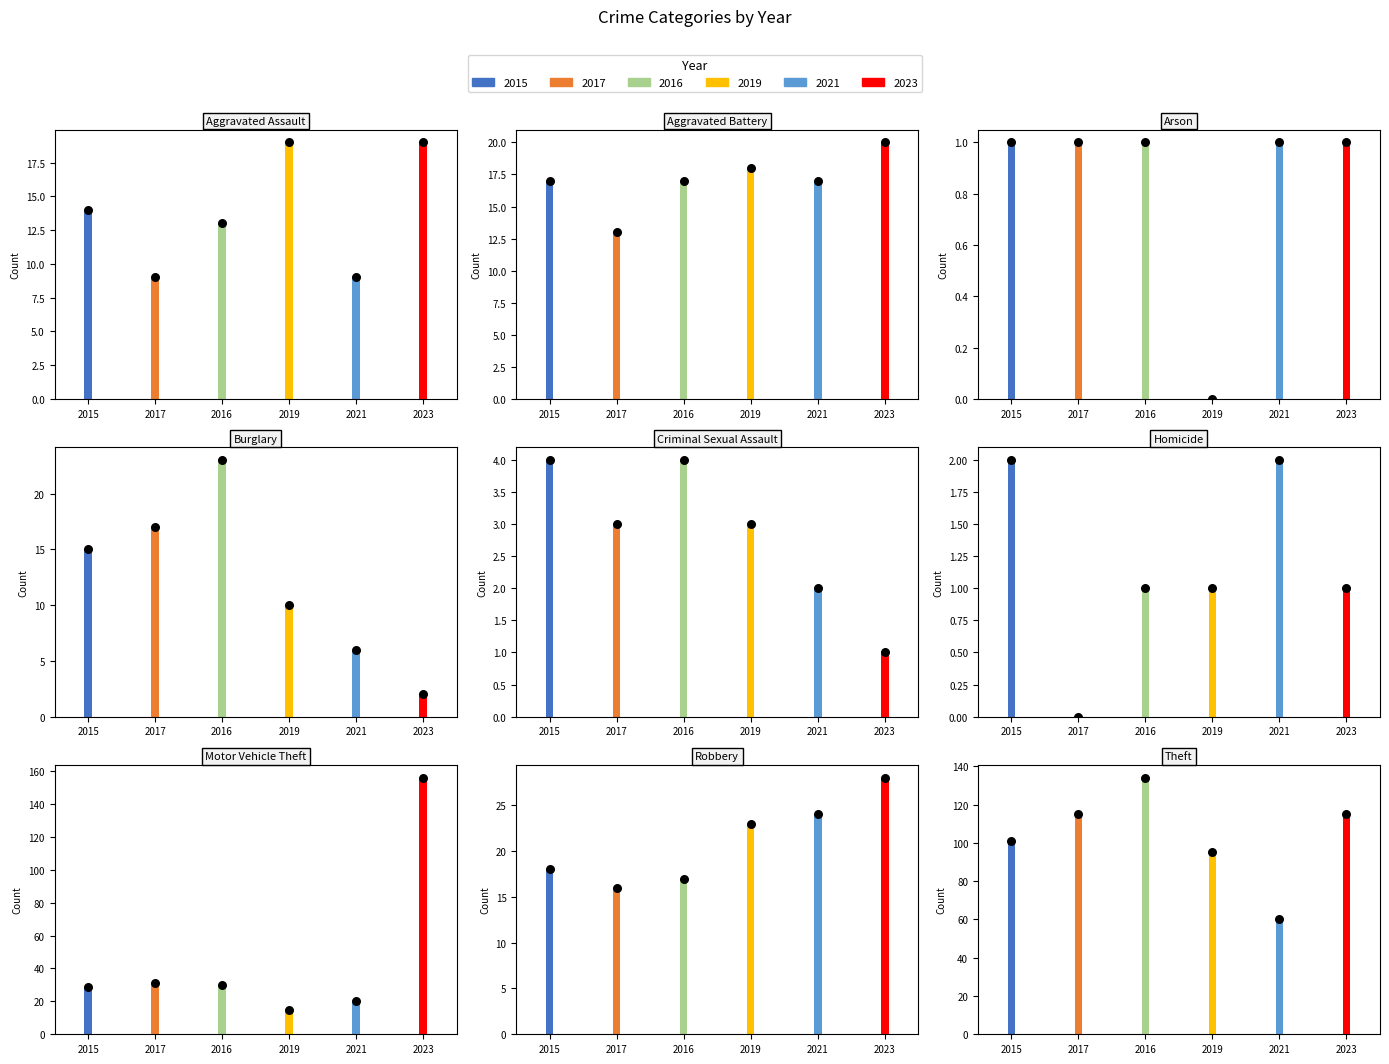

What is the total value across all series at Robbery?

126